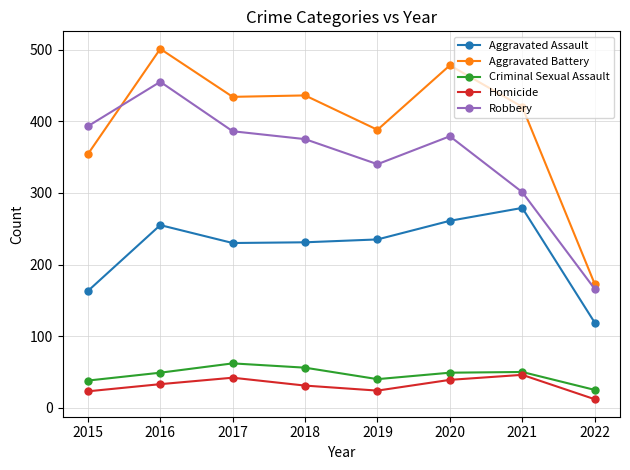

At which label does Aggravated Battery reach its peak?

2016